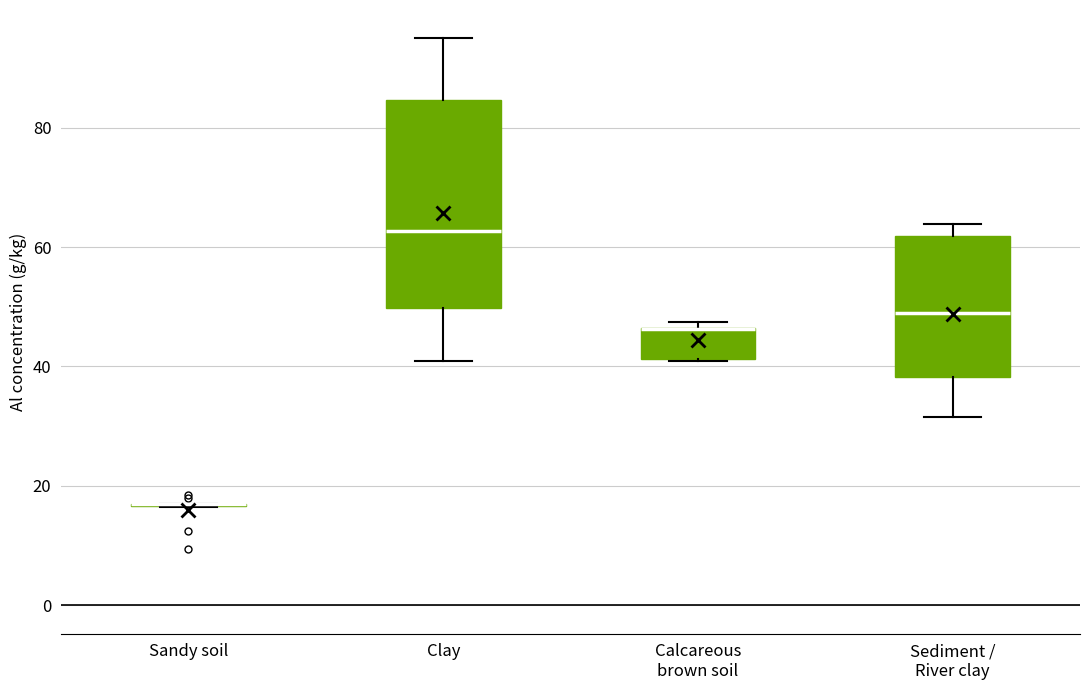

Reading left to right, read every box against the y-axis: the position of its median line, the range the box covers, and the ends of its whiskers. The values are not printed on the chart, so give them approximately, as read against the axis.

Sandy soil: box collapsed to a line at 16, whiskers 16 to 18
Clay: median 62, box 50 to 84, whiskers 40 to 94
Calcareous brown soil: median 46 (drawn on the box's upper edge), box 42 to 46, whiskers 40 to 48
Sediment / River clay: median 48, box 38 to 62, whiskers 32 to 64